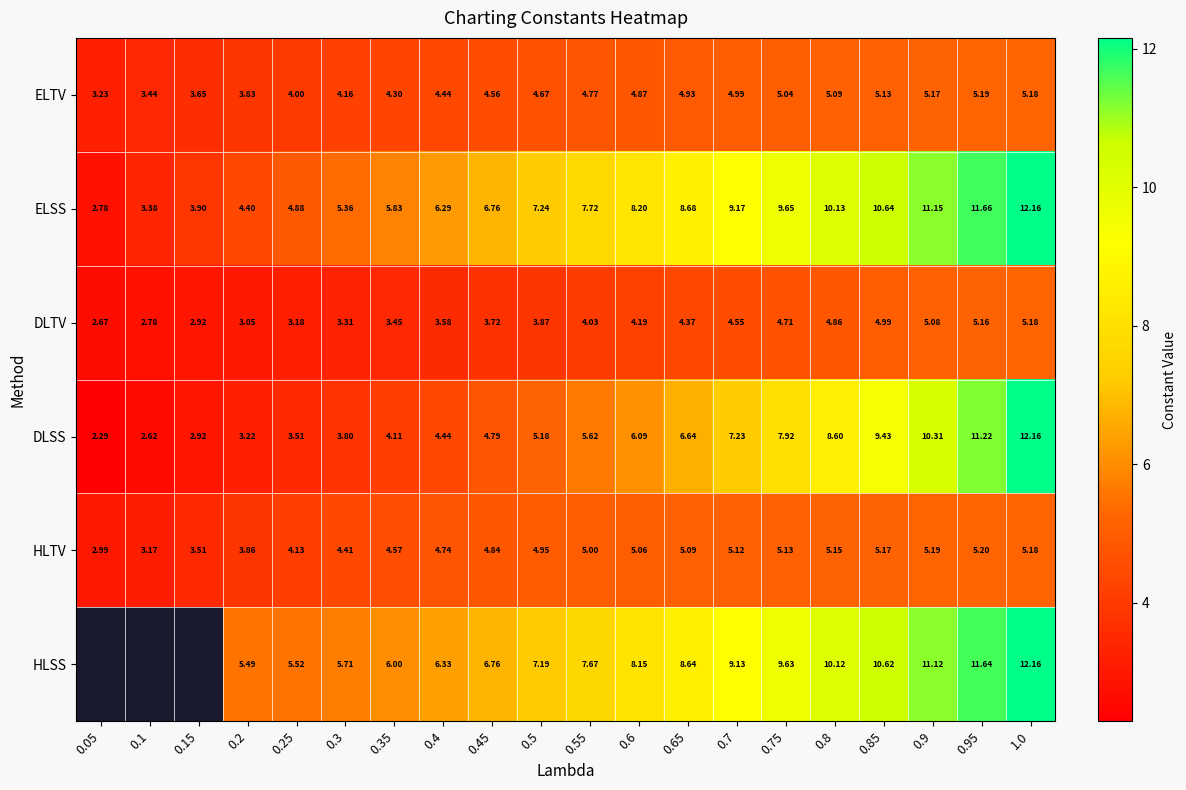

What is the average value of the DLTV series?

4.0